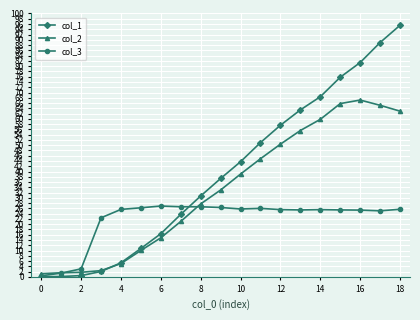

List the series in order of their overall mean, lowest first.

col_3, col_2, col_1